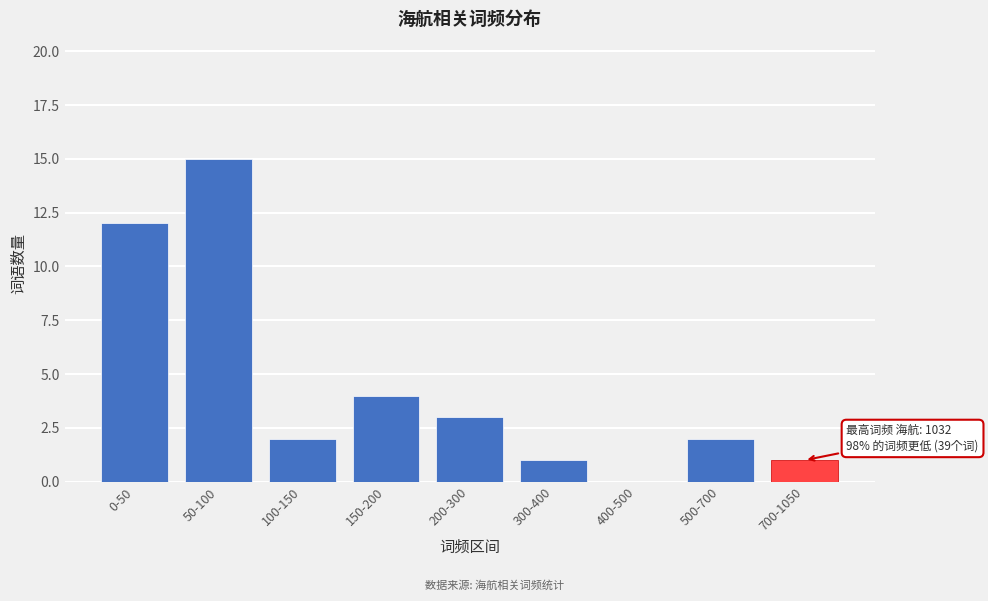

Reading right to left, list all the values displayed in this chart.

700-1050=1	500-700=2	400-500=0	300-400=1	200-300=3	150-200=4	100-150=2	50-100=15	0-50=12